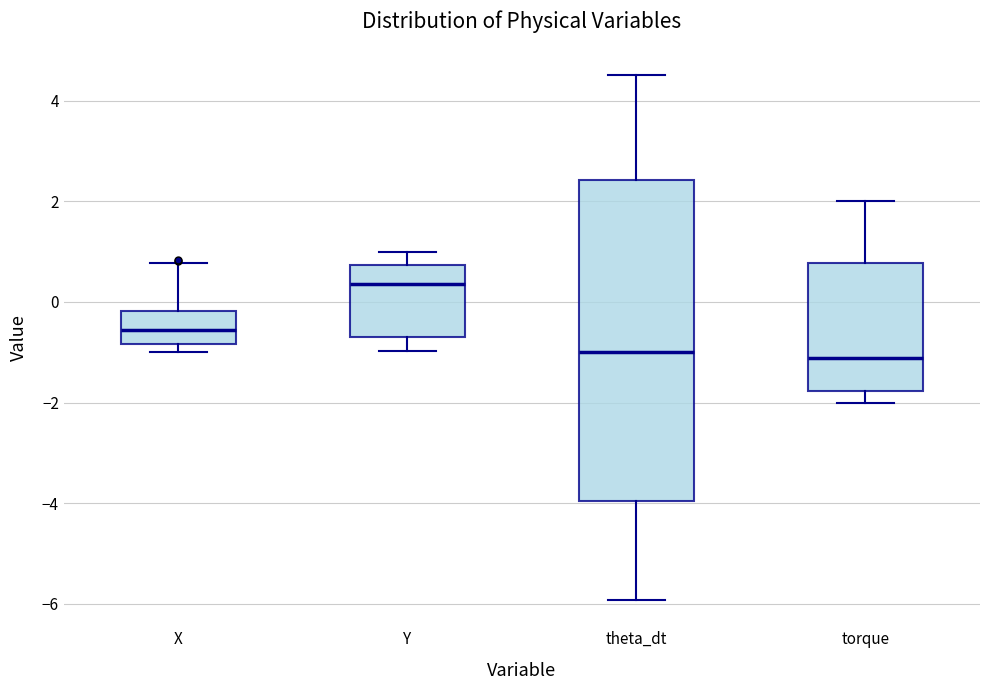

Where does the median line of the box for torque sit on the y-axis? The values are not printed on the chart, so give them approximately, as read against the axis.

-1.2